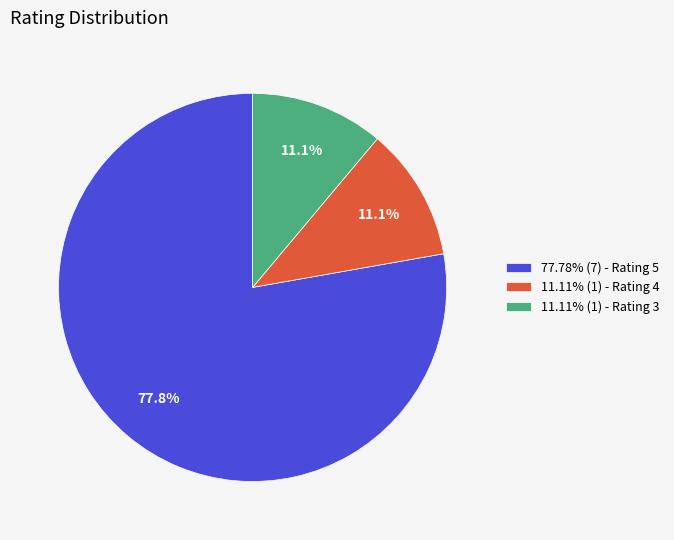

Approximately how many times larger is the value at 11.11% (1) - Rating 4 compared to 11.11% (1) - Rating 3?

1.0